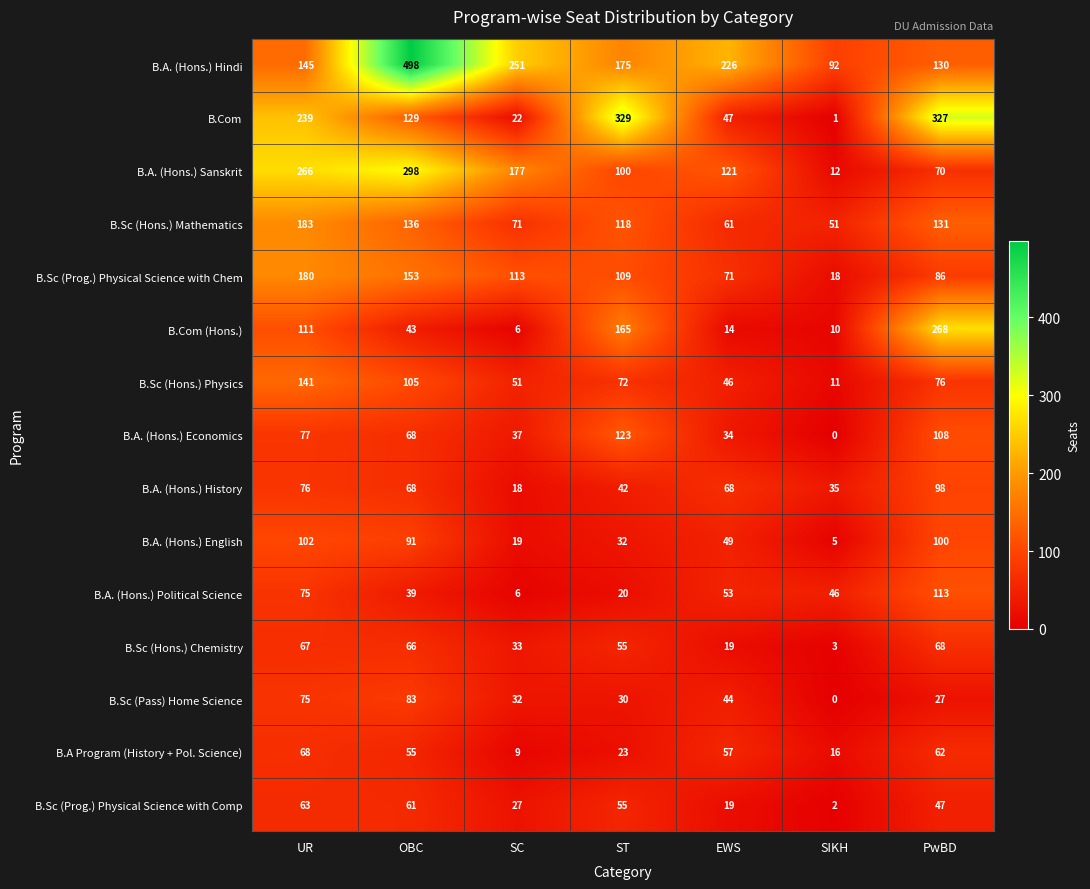

How many B.A. (Hons.) Sanskrit values are between 70 and 266?

5